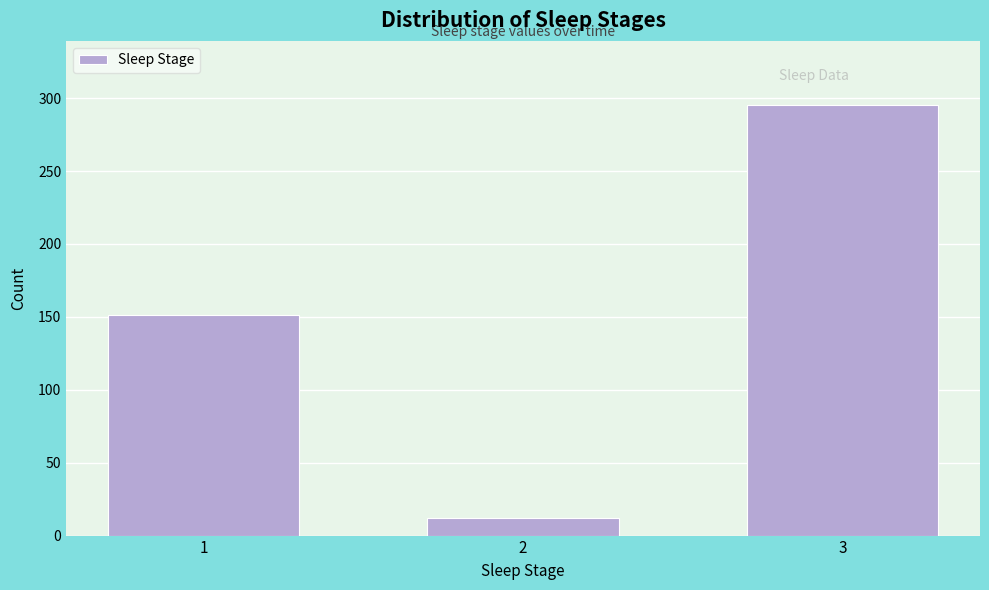

Reading left to right, what are all the values shown in this chart?

151	12	295